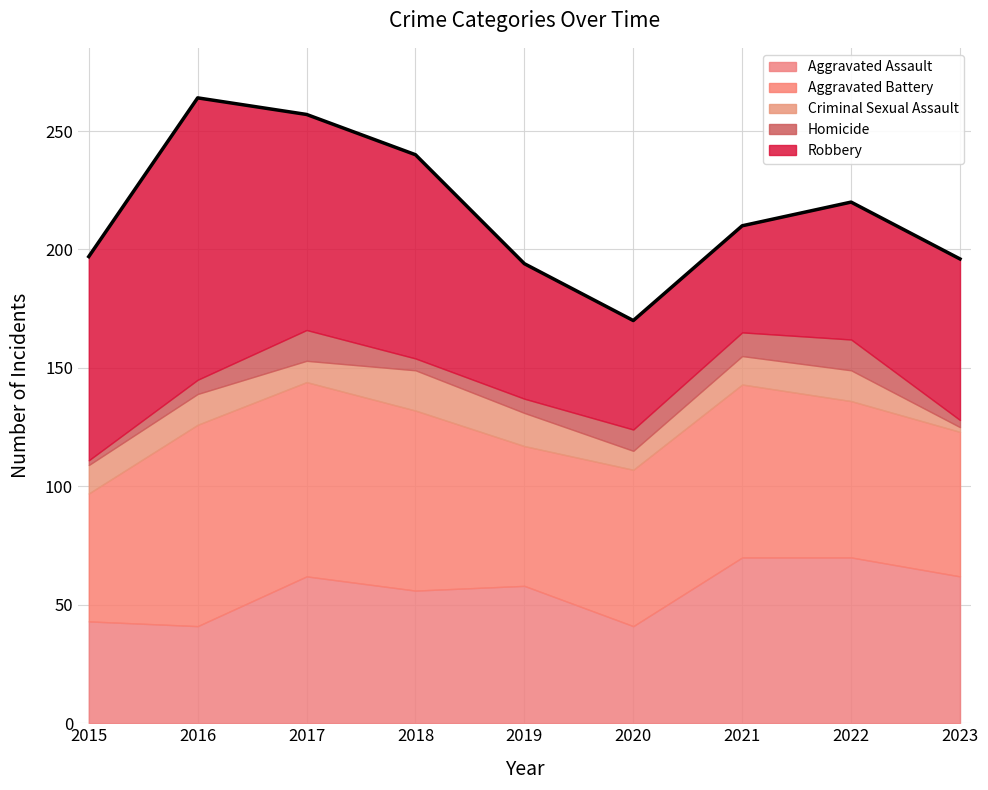

Between 2020 and 2022, which series saw the biggest shift?

Aggravated Assault